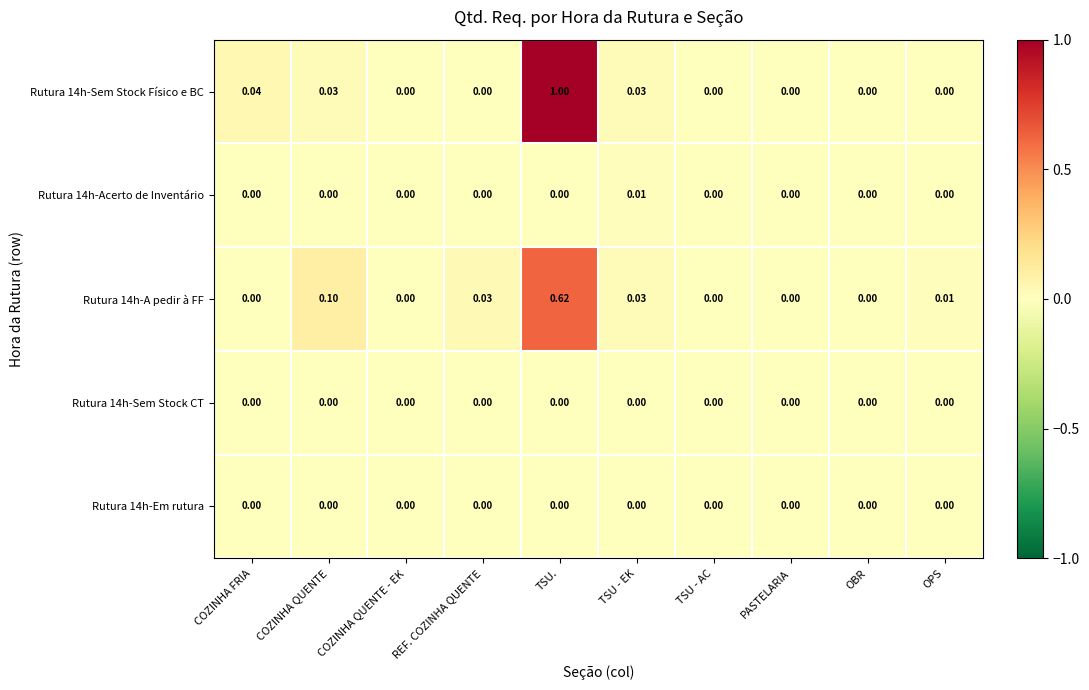

Count the number of data series in this chart.

5